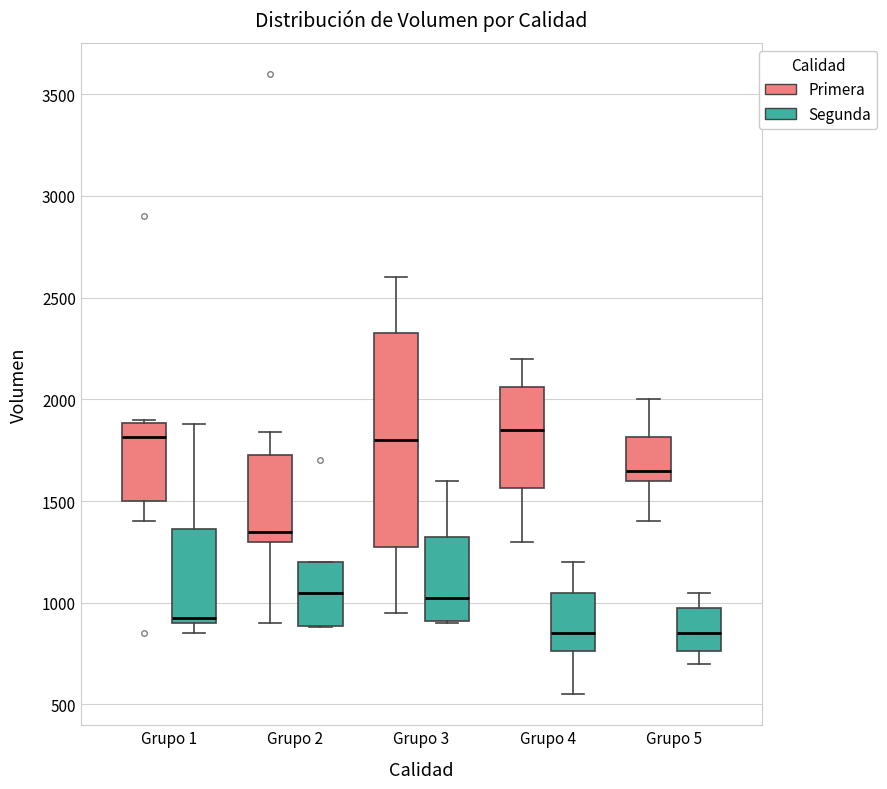

Reading left to right, transcribe this box plot: for each box, give where its median line is, the range the box spans, and where its two whiskers end, as read against the y-axis. The values are not printed on the chart, so give them approximately, as read against the axis.

Grupo 1 (Primera): median 1800, box 1500 to 1900, whiskers 1400 to 1900 (just above the box's upper edge)
Grupo 1 (Segunda): median 950, box 900 to 1350, whiskers 850 to 1900
Grupo 2 (Primera): median 1350, box 1300 to 1750, whiskers 900 to 1850
Grupo 2 (Segunda): median 1050, box 900 to 1200, whiskers 900 to 1200
Grupo 3 (Primera): median 1800, box 1300 to 2350, whiskers 950 to 2600
Grupo 3 (Segunda): median 1050, box 900 to 1350, whiskers 900 to 1600
Grupo 4 (Primera): median 1850, box 1550 to 2050, whiskers 1300 to 2200
Grupo 4 (Segunda): median 850, box 750 to 1050, whiskers 550 to 1200
Grupo 5 (Primera): median 1650, box 1600 to 1800, whiskers 1400 to 2000
Grupo 5 (Segunda): median 850, box 750 to 1000, whiskers 700 to 1050